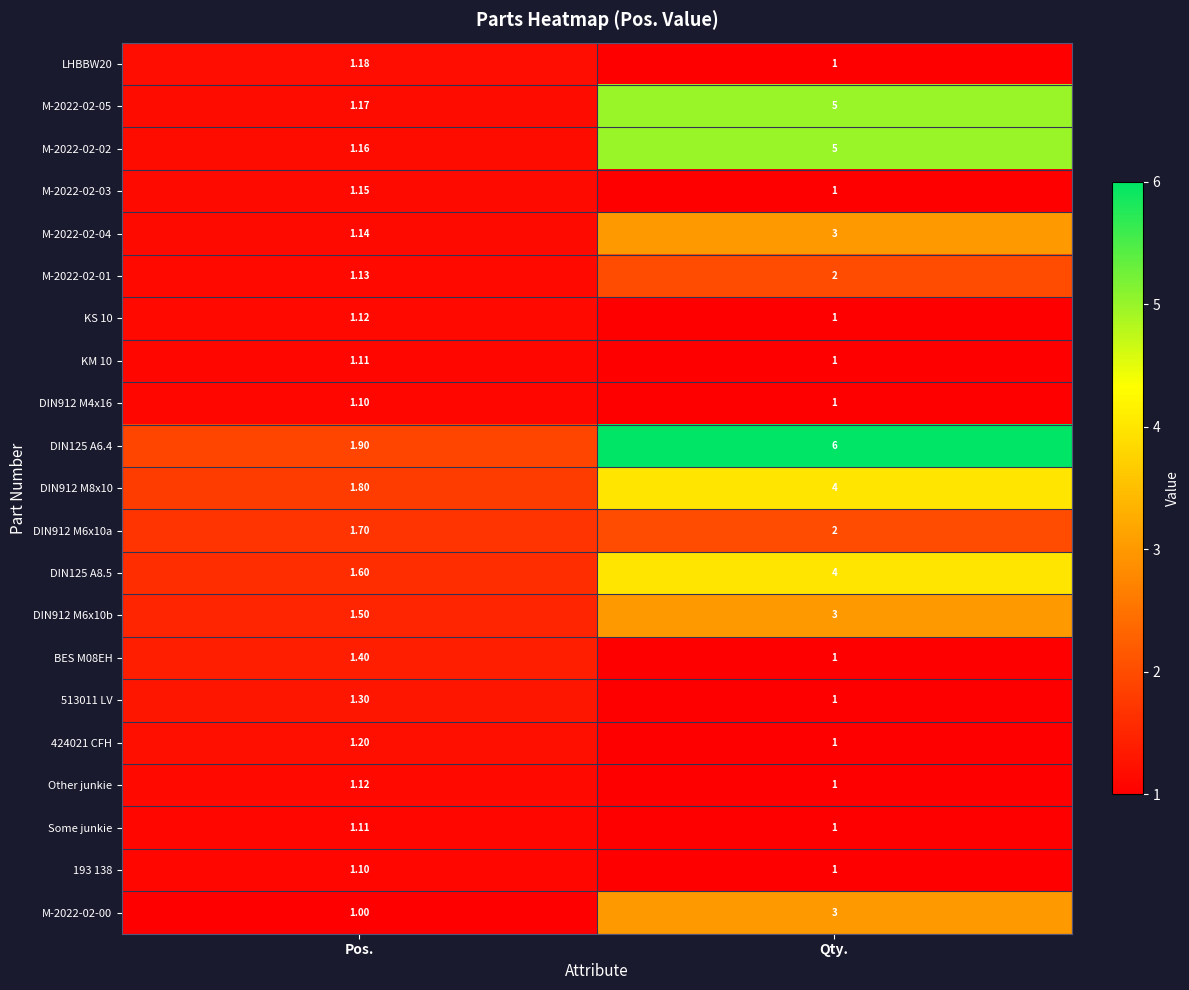

At which category does the chart reach its peak across all series?

Qty.